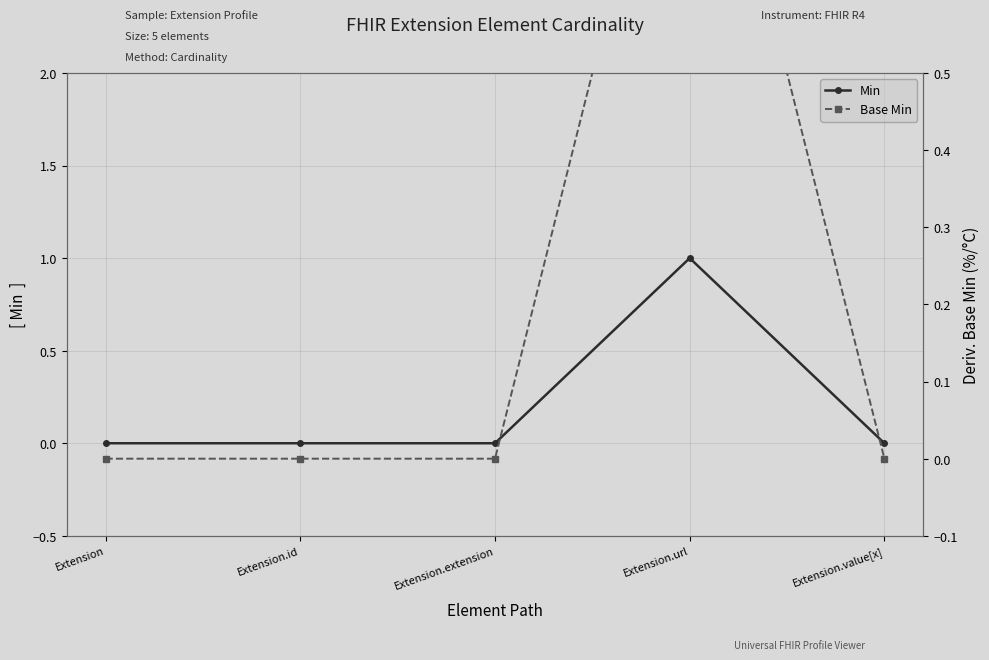

Rank the series at Extension.url from highest to lowest value.

Min, Base Min